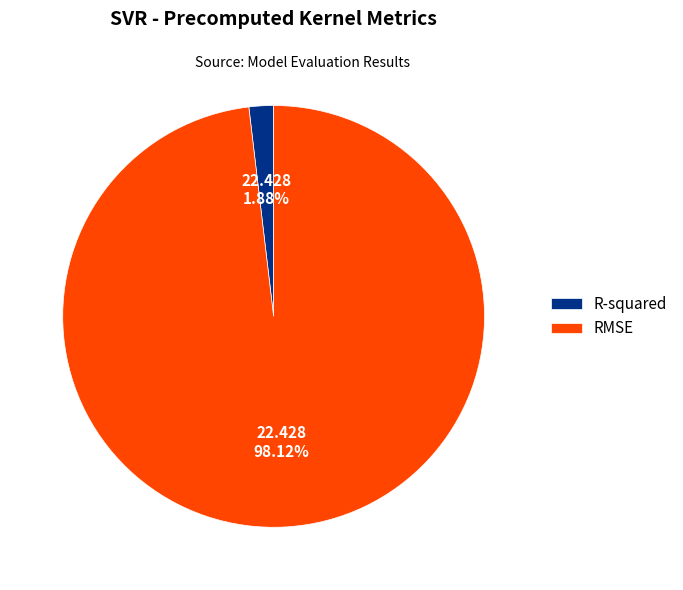

Which has a higher value, R-squared or RMSE?

RMSE